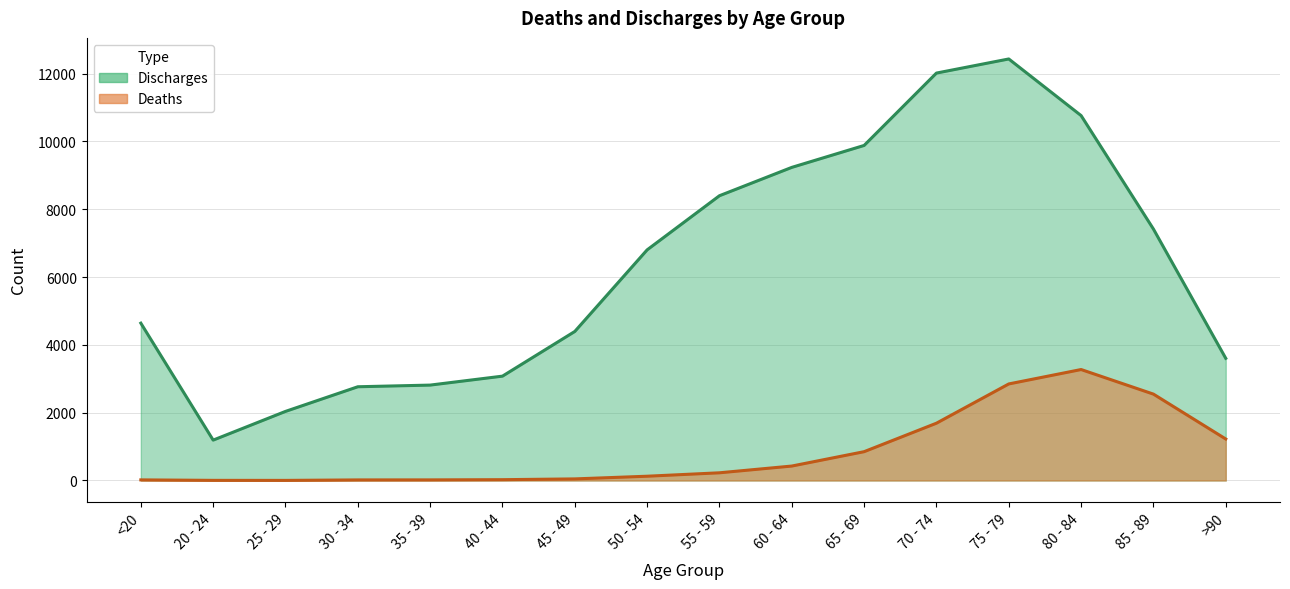

Which series has the largest total across all categories?

Discharges